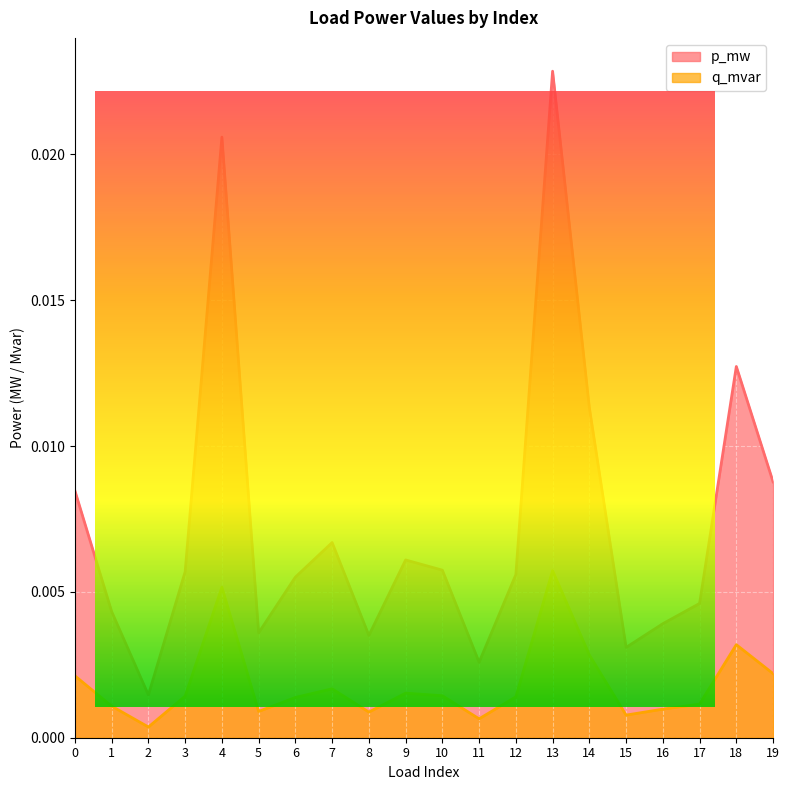

The q_mvar series shows 0.0 at 7. True or false?

True